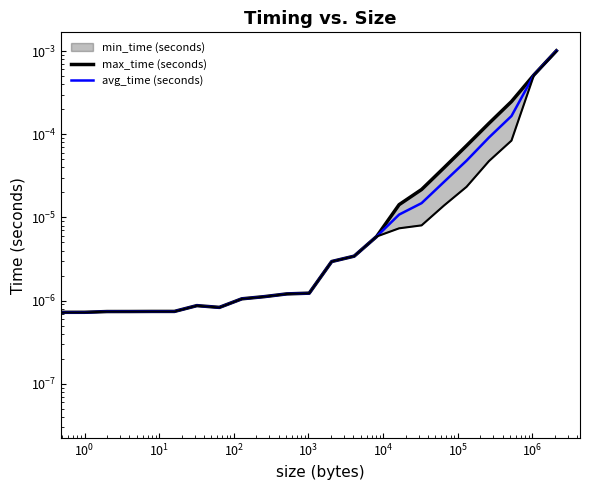

Which series has the widest spread of values?

max_time (seconds)